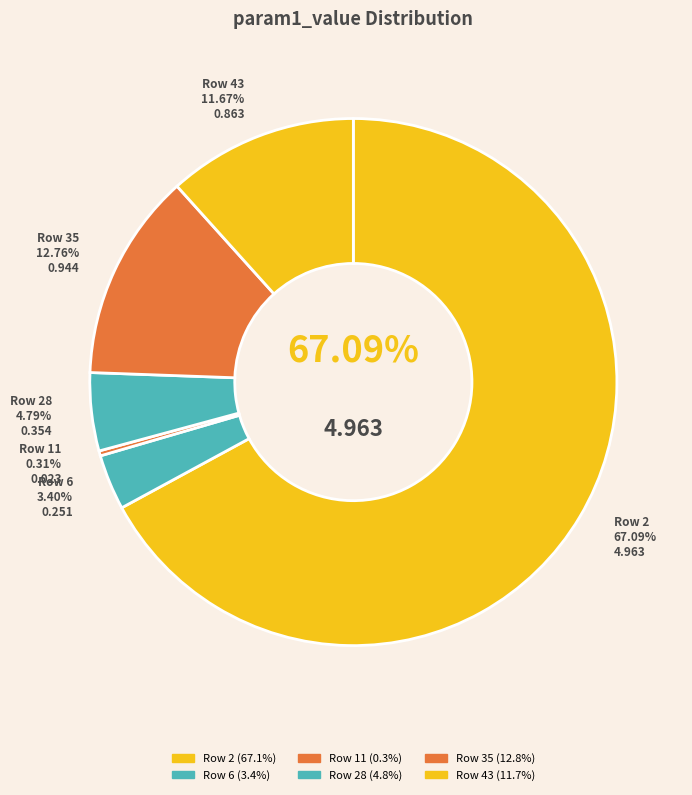

Does Row 2 represent more than half of the total?

Yes